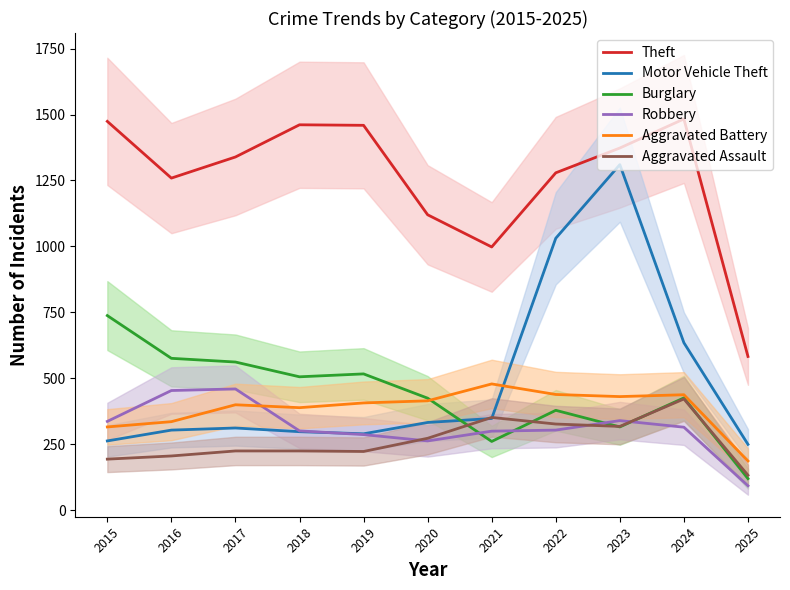

What is the sum of the Aggravated Battery values at 2015 and 2023?

747